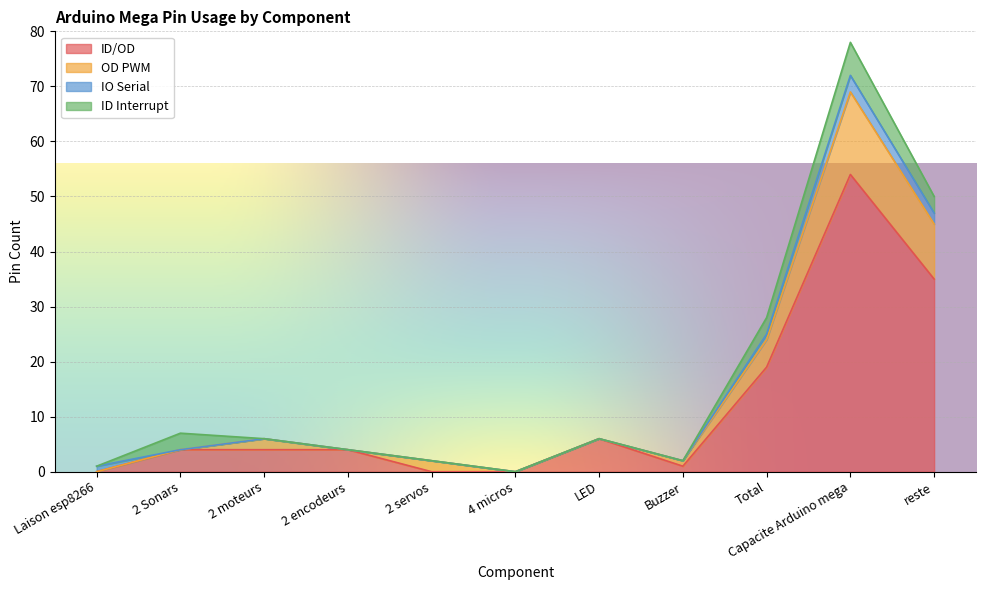

How many interior local valleys does the ID/OD series have?

1